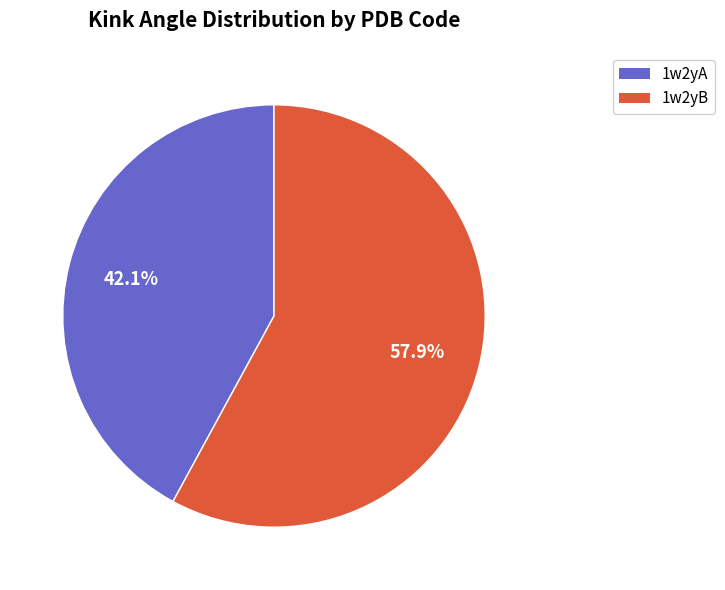

Combined, do 1w2yB and 1w2yA account for over 50%?

Yes